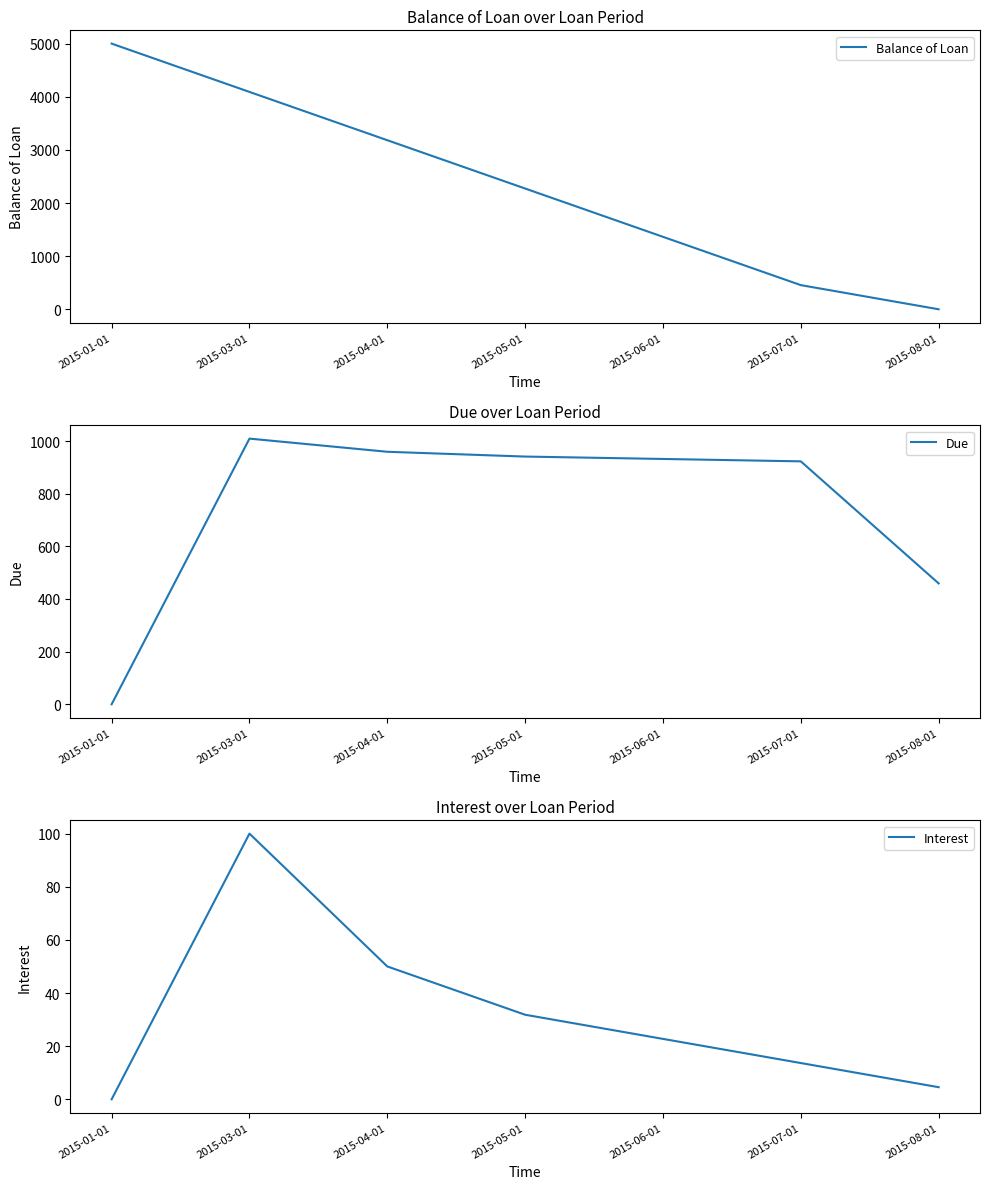

What is the difference between the highest and lowest values at 2015-04-01?

3131.8